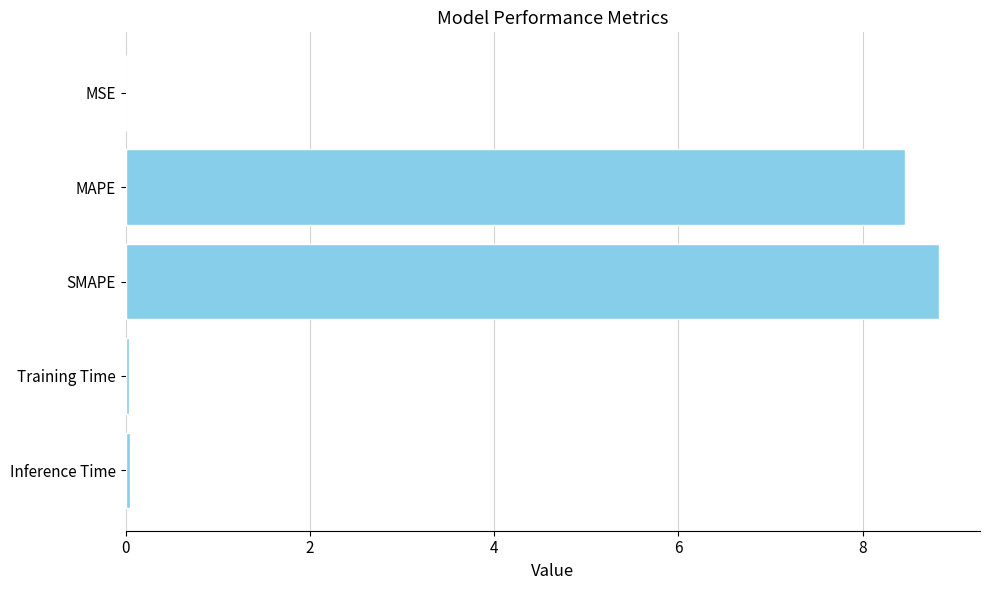

What is the sum of all values?

17.4